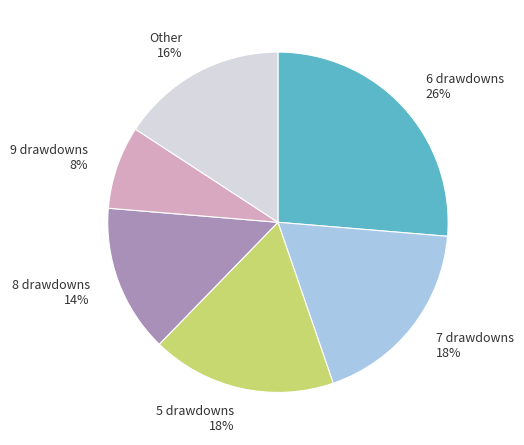

Which category has the biggest portion of the pie?

6 drawdowns